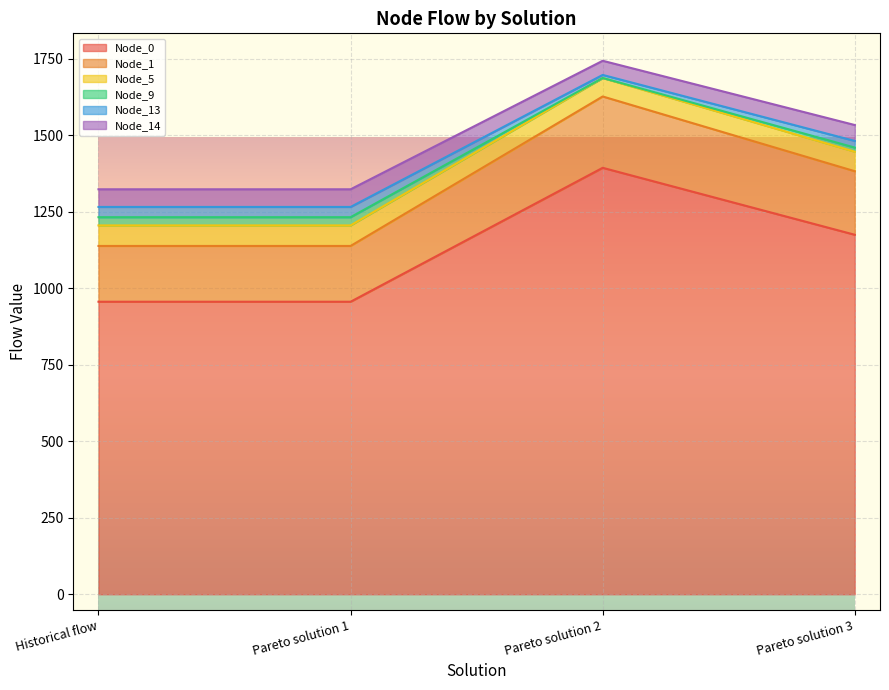

True or false: Node_1 has a value of 987.3 at Pareto solution 3.

False